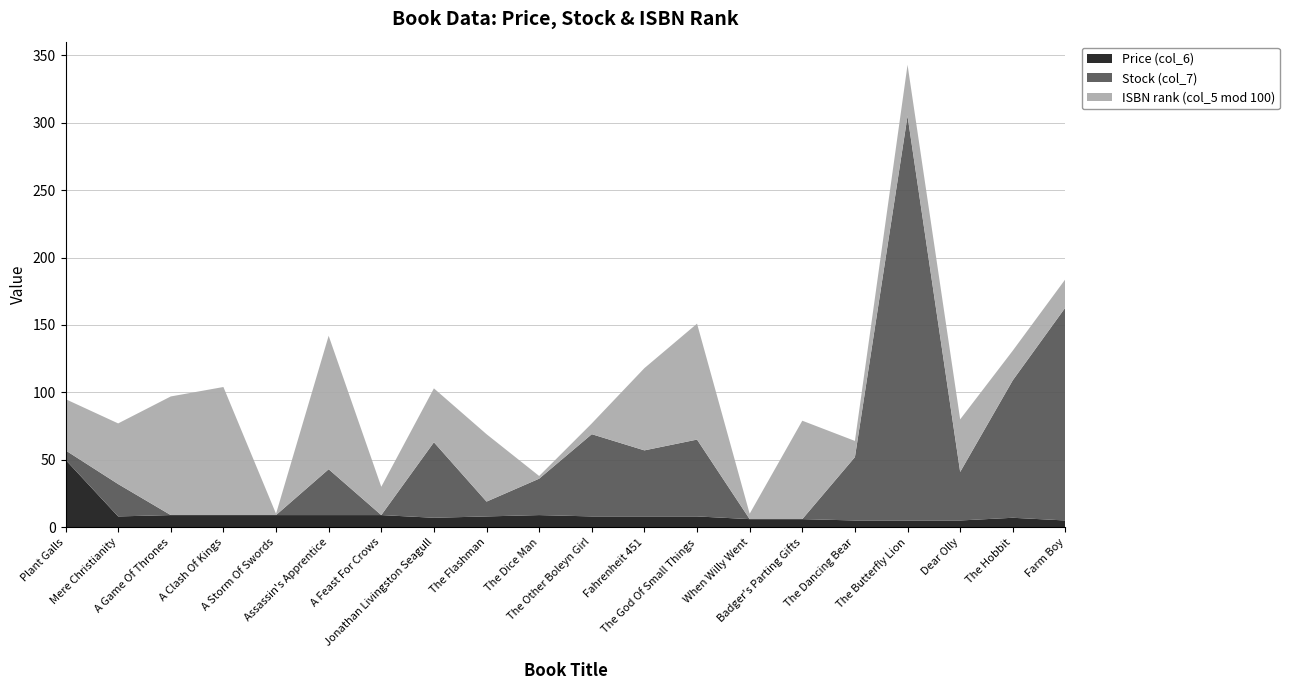

Reading left to right, extract all data points from this chart.

Price (col_6): 50.0	8.0	9.0	9.0	9.0	9.0	9.0	7.0	8.0	9.0	8.0	8.0	8.0	6.0	6.0	5.0	5.0	5.0	7.0	5.0
Stock (col_7): 7.0	24.0	0.0	0.0	0.0	34.0	0.0	56.0	11.0	27.0	61.0	49.0	57.0	0.0	0.0	47.0	300.0	36.0	102.0	158.0
ISBN rank (col_5 mod 100): 38.0	45.0	88.0	95.0	1.0	99.0	21.0	40.0	50.0	2.0	8.0	61.0	86.0	4.0	73.0	12.0	38.0	39.0	22.0	21.0